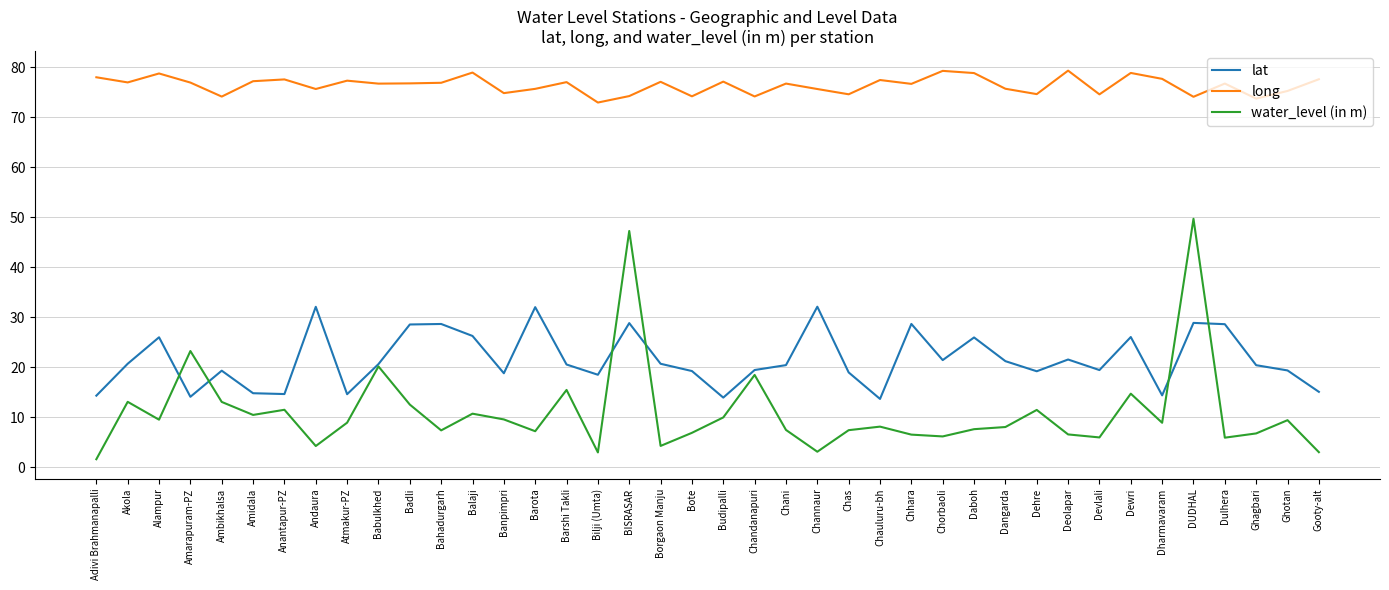

What value does the water_level (in m) series have at Anantapur-PZ?

11.5